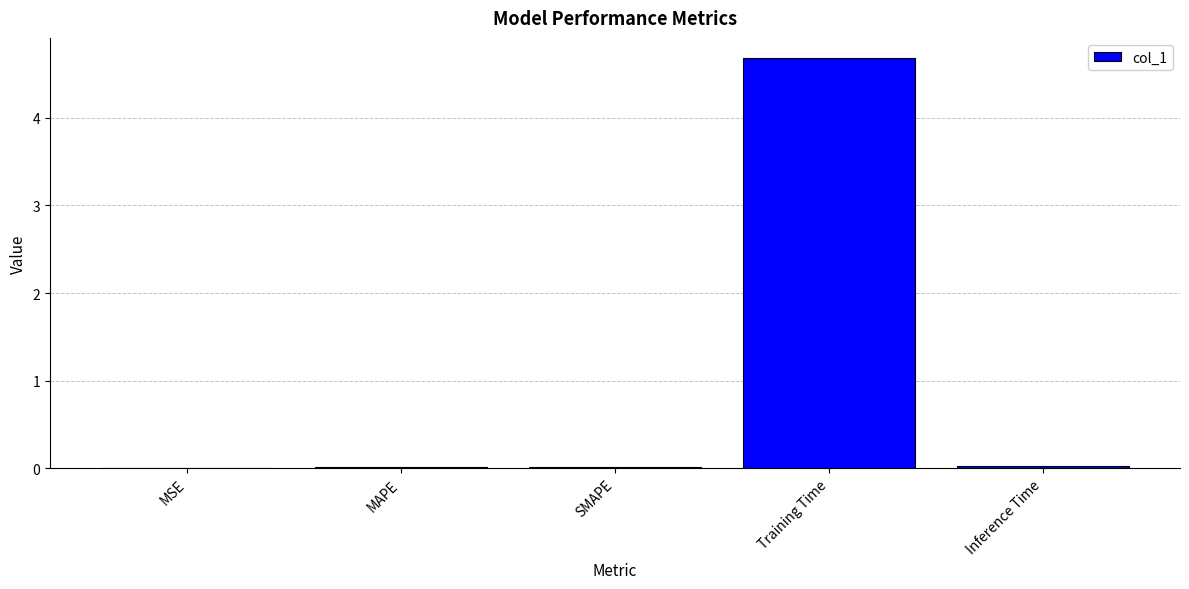

Are the bars horizontal?

No